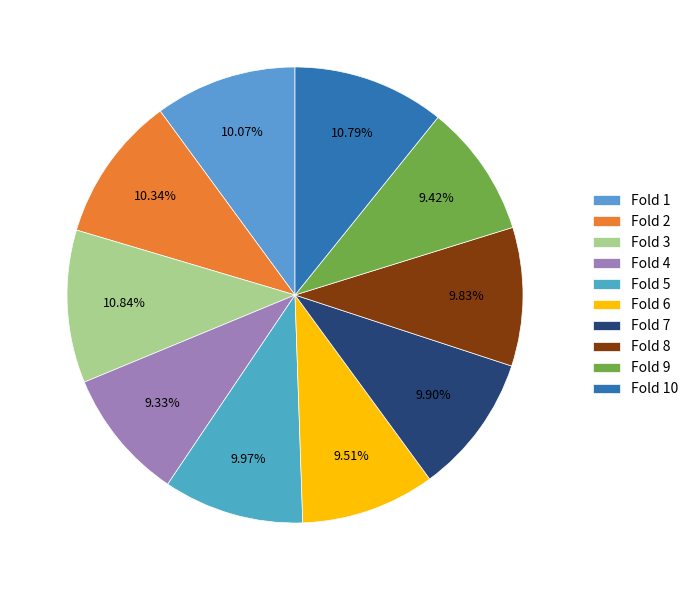

Does Fold 2 account for over 50% of the chart?

No